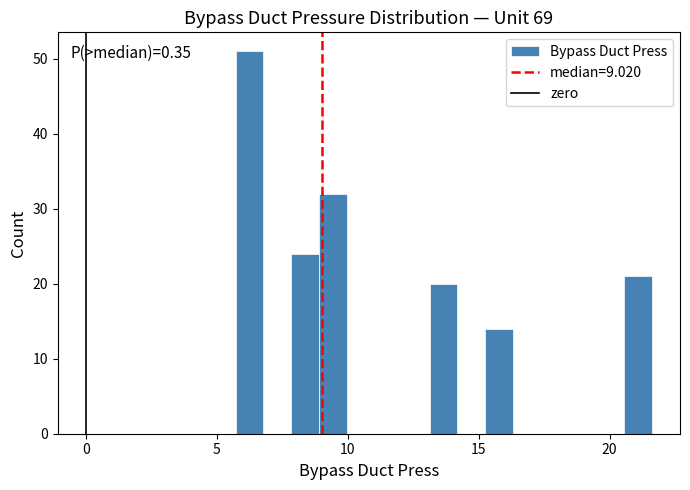

Around what value on the x-axis is the tallest bar? Give the approximate position of its centre, as read against the axis.

6.0